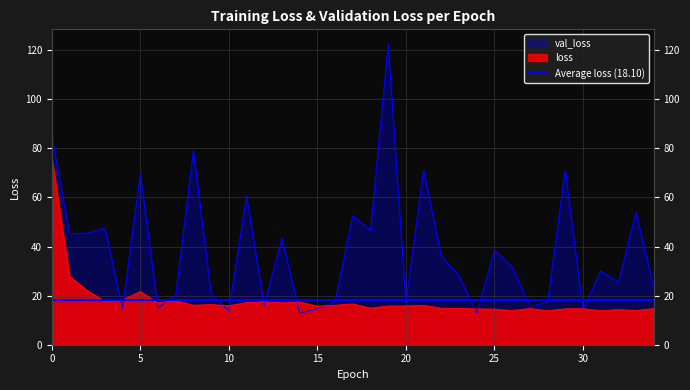

What is the value of the val_loss point at the 31st from the left?

14.4